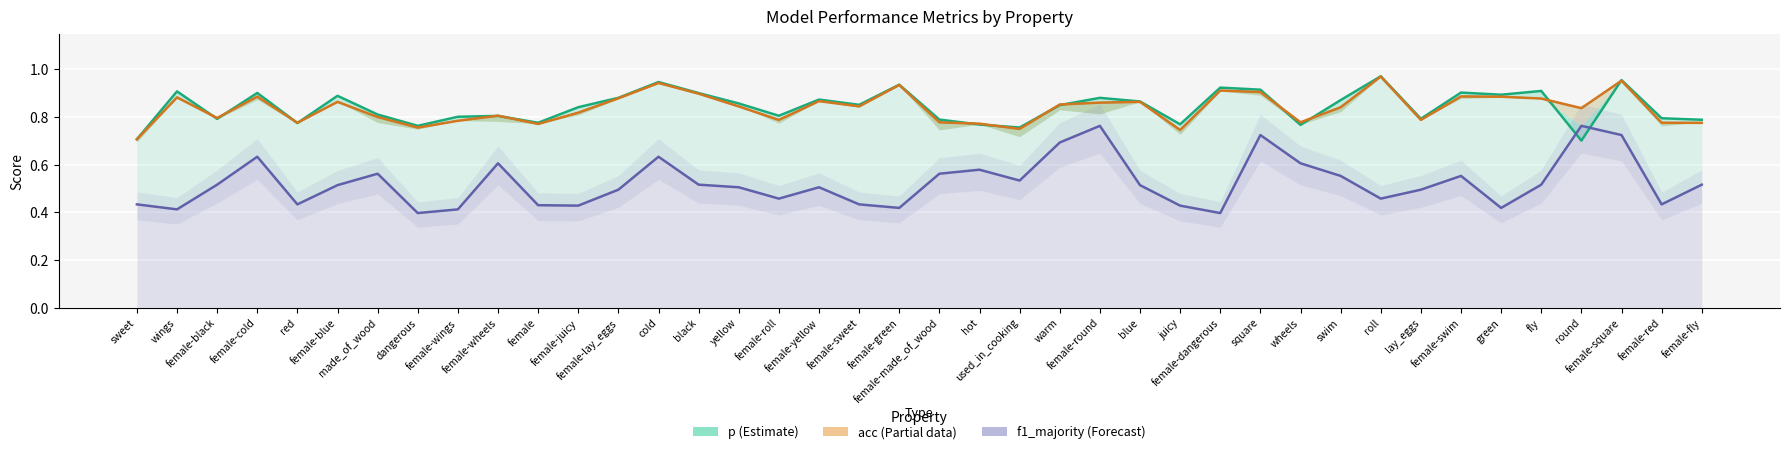

Which label corresponds to the largest value in the chart?

roll